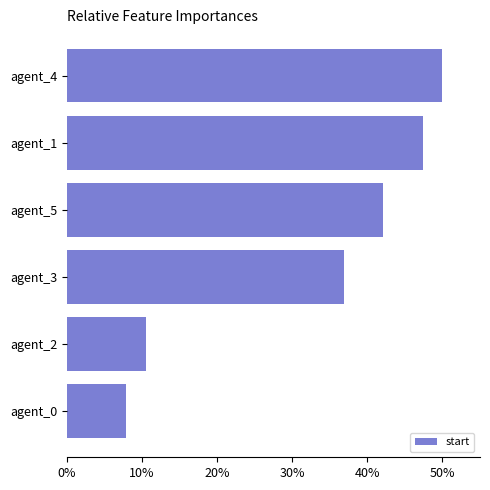

Rank the categories by value from lowest to highest.

agent_0, agent_2, agent_3, agent_5, agent_1, agent_4